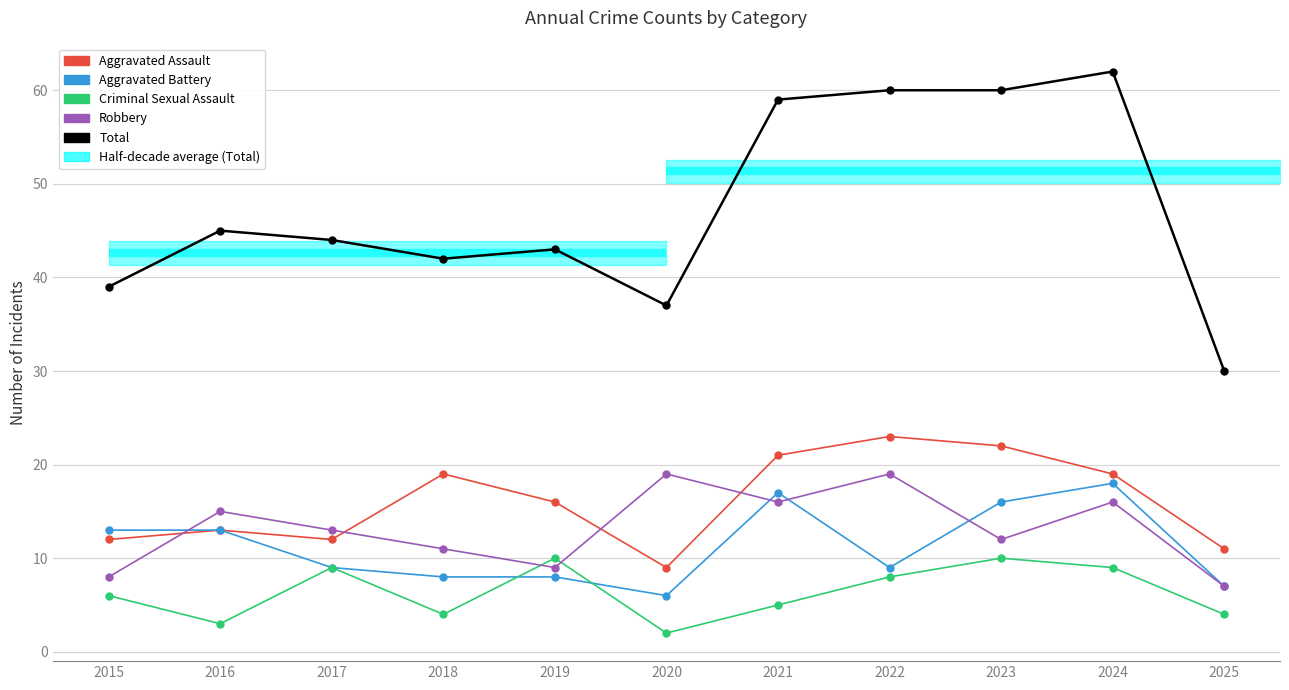

What is the approximate value of Aggravated Assault at 2023?

22